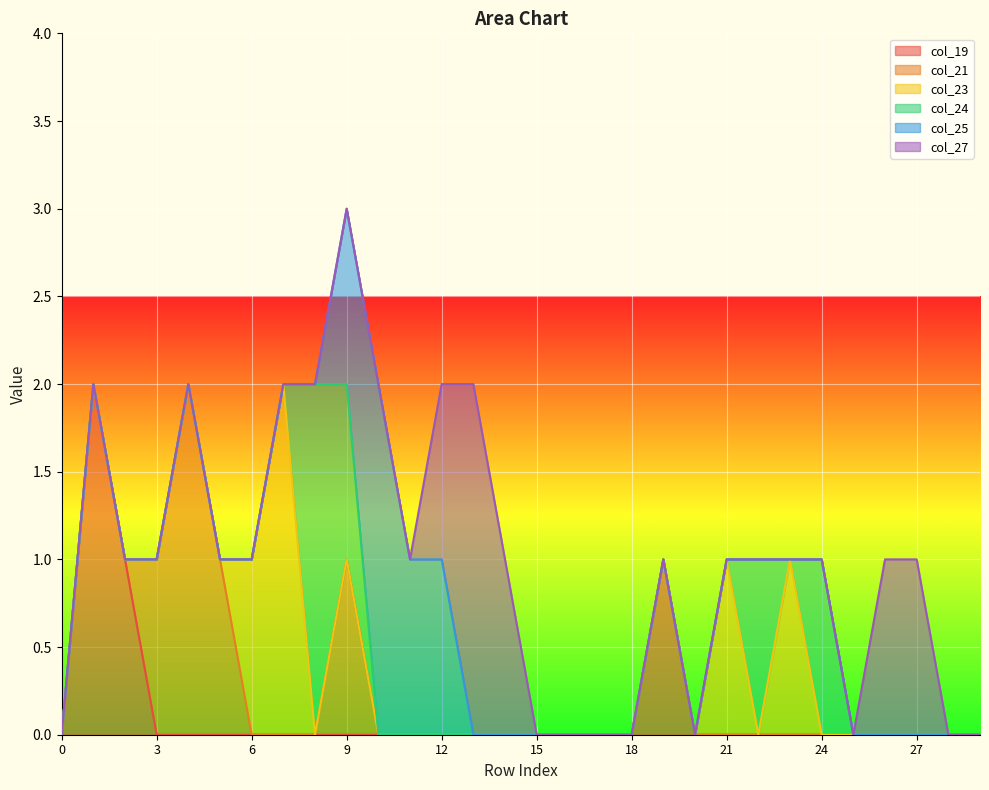

In col_24, how many points are higher than both neighbors (excluding endpoints)?

3